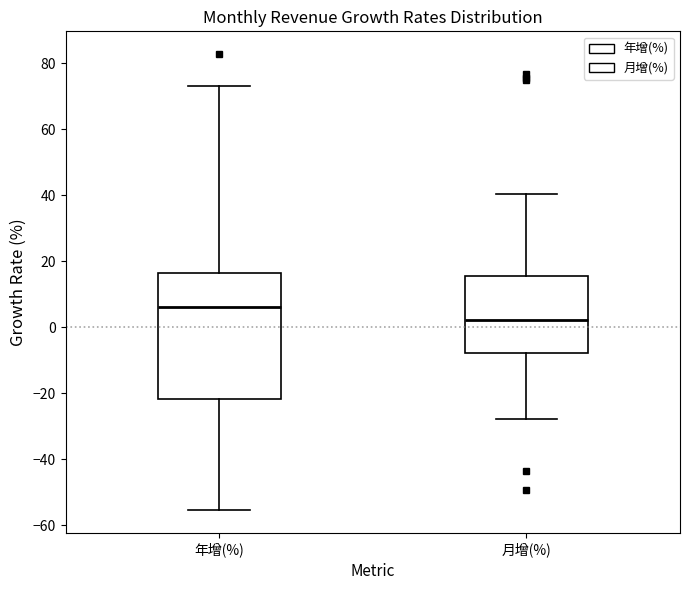

Reading left to right, transcribe this box plot: for each box, give where its median line is, the range the box spans, and where its two whiskers end, as read against the y-axis. The values are not printed on the chart, so give them approximately, as read against the axis.

年增(%): median 6, box -22 to 16, whiskers -56 to 74
月增(%): median 2, box -8 to 16, whiskers -28 to 40